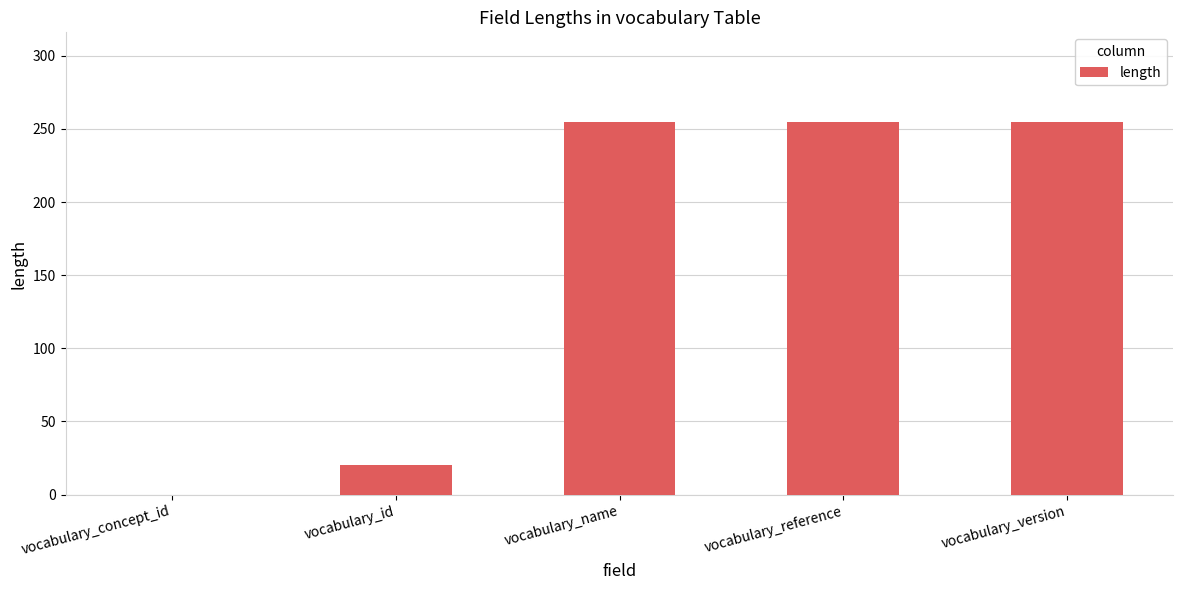

The value at vocabulary_id is 20. True or false?

True